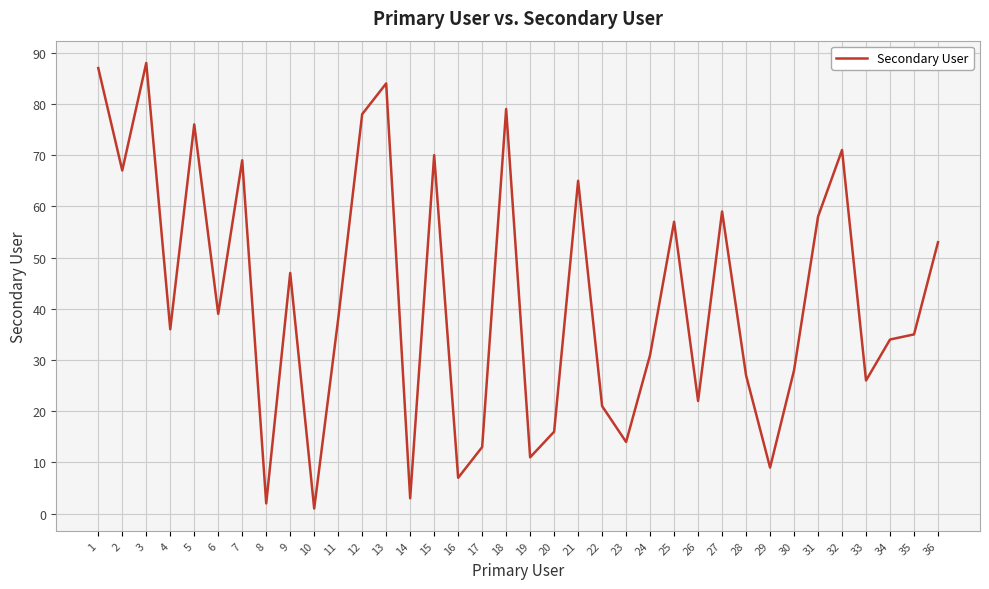

Where is the first local minimum?

2